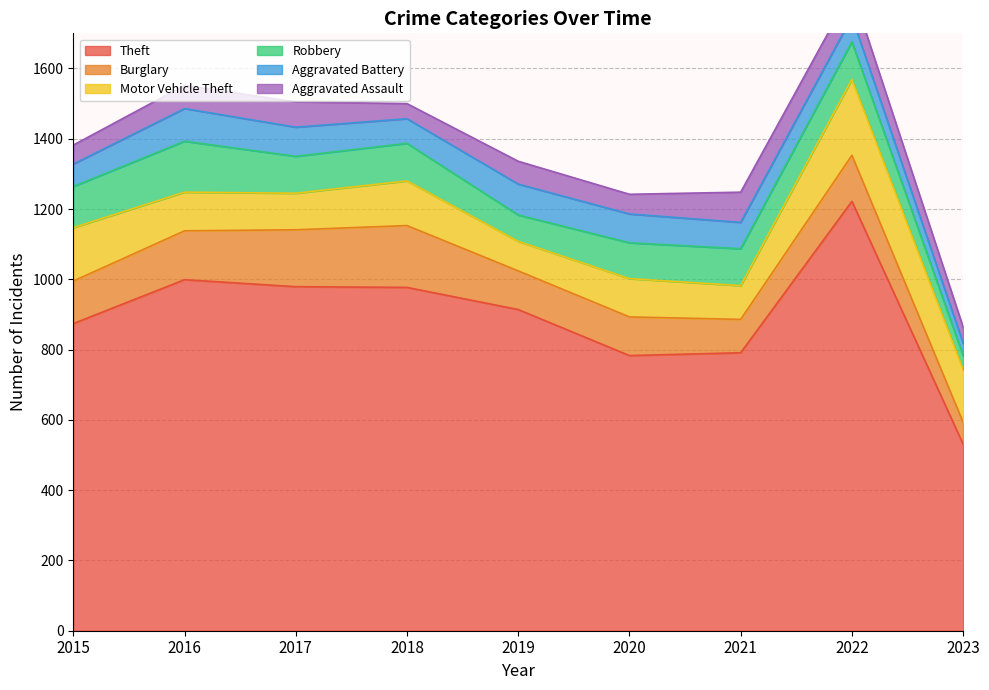

How many lines are shown in the chart?

6